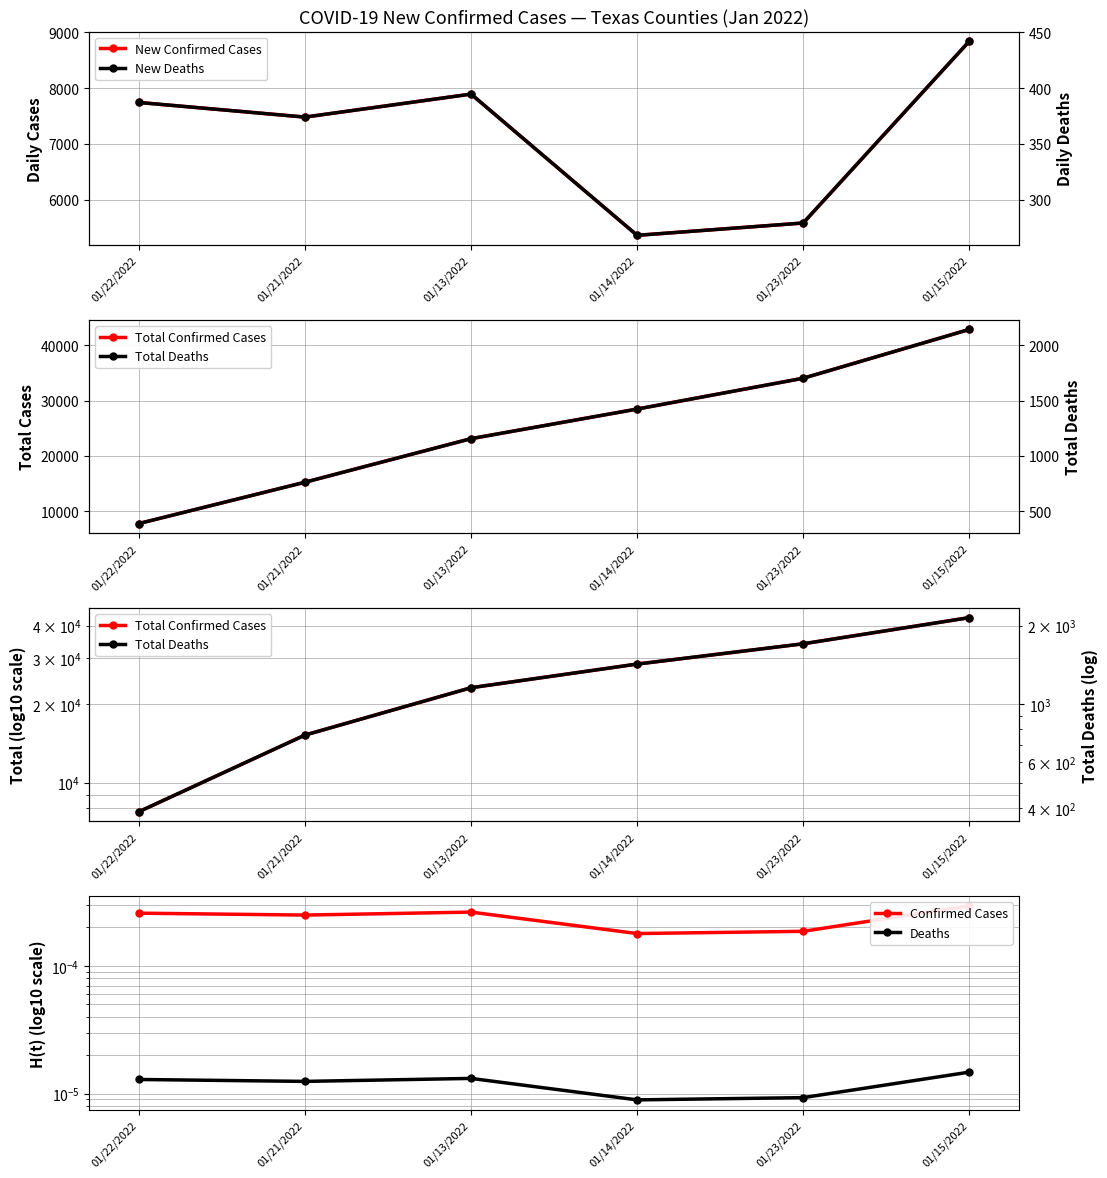

At which category is the sum across all series the highest?

01/15/2022